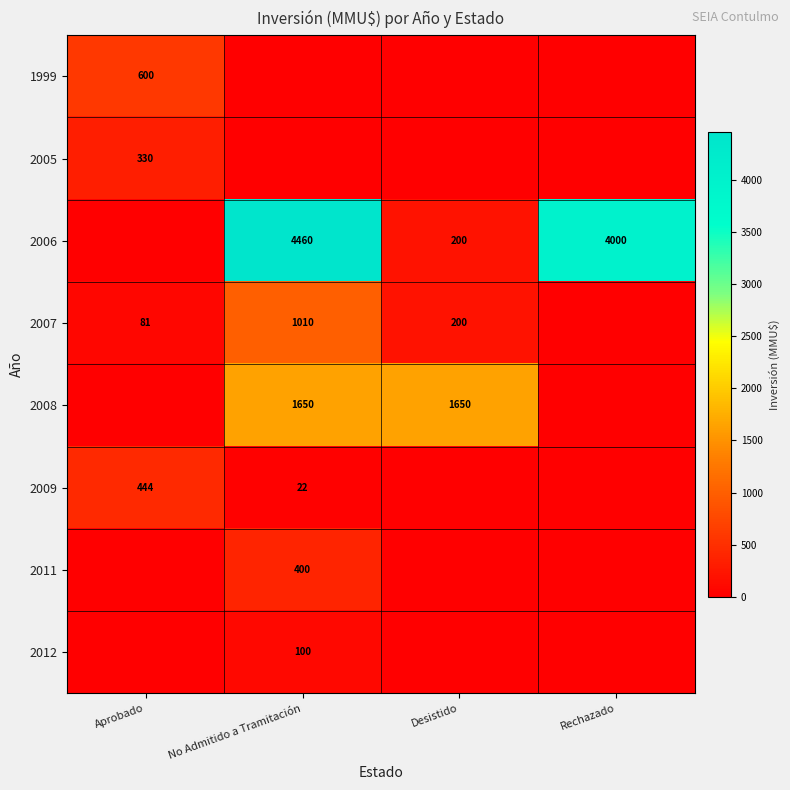

The value of 2006 at No Admitido a Tramitación is 4460. True or false?

True